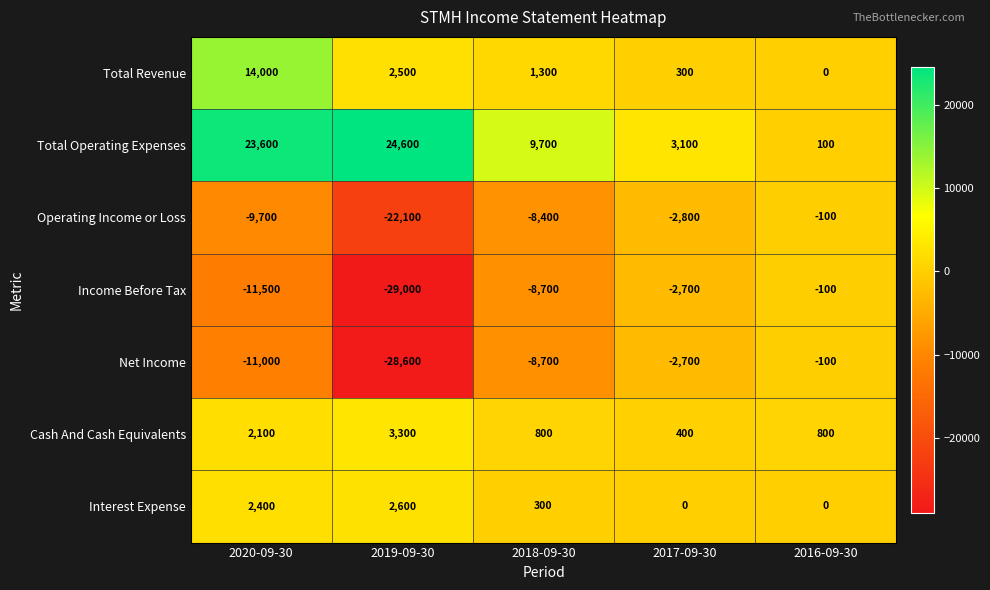

What is the maximum value shown in the chart?

24600